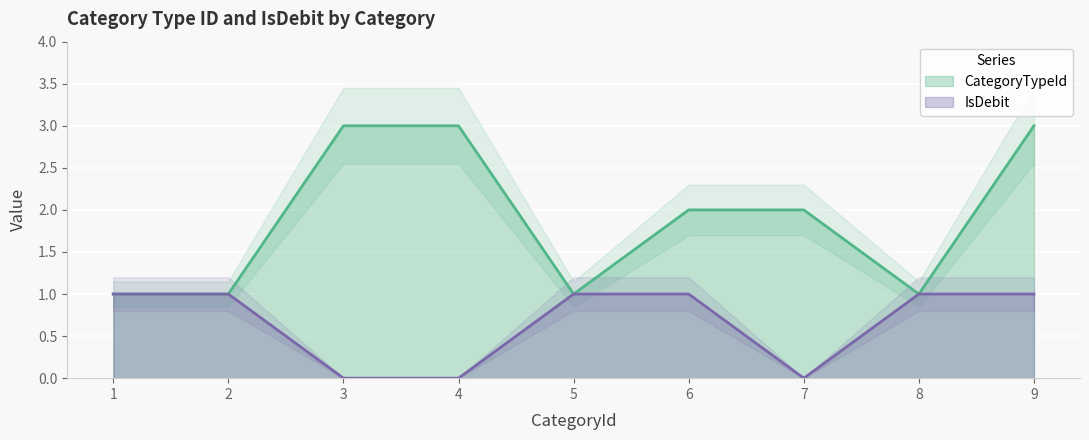

At how many categories does at least one series exceed 1?

5